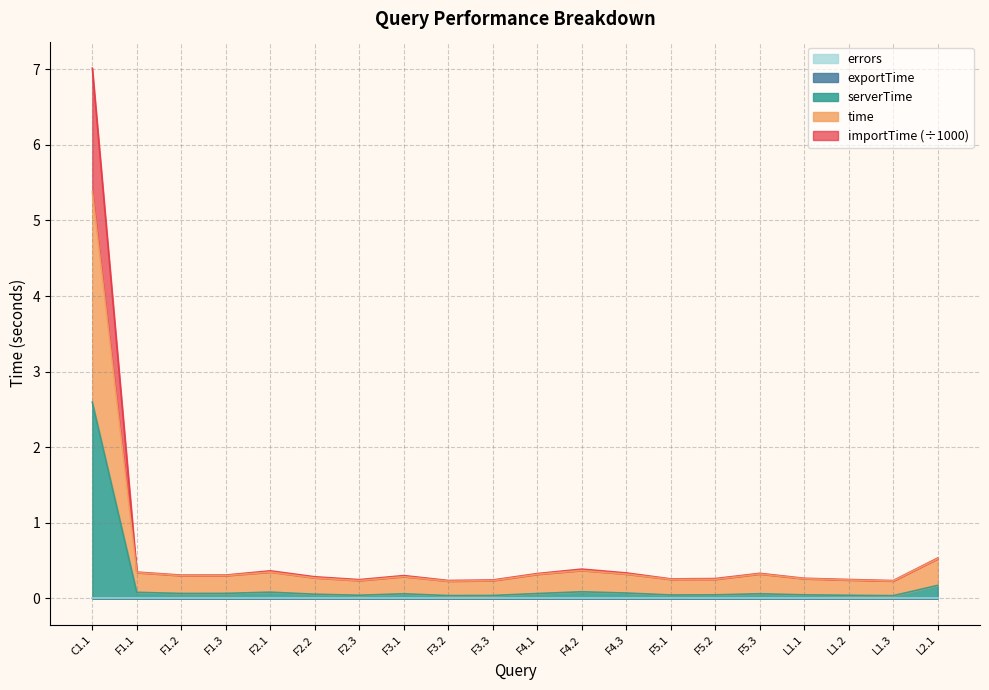

Which has a higher value, F3.1 or F2.3?

F3.1